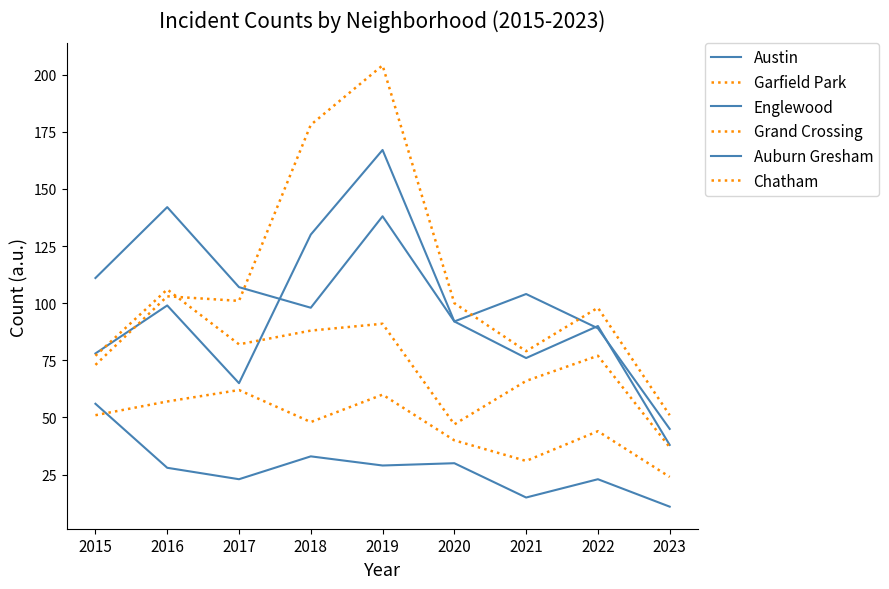

Does the chart display data point markers on the line(s)?

No